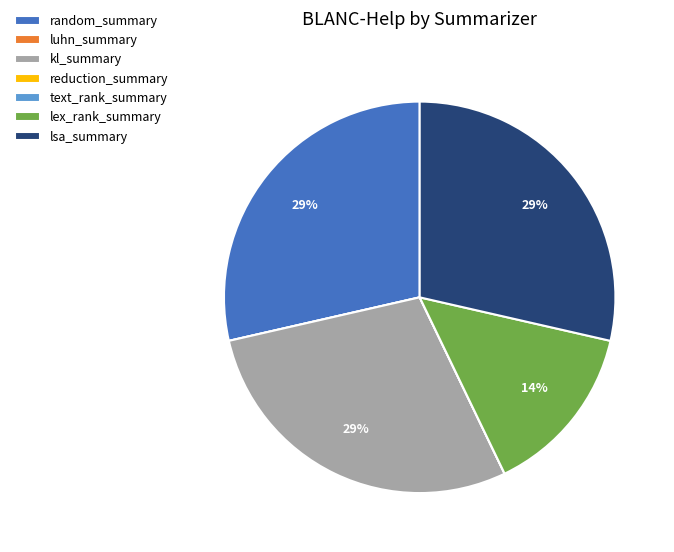

Between random_summary and lex_rank_summary, which is larger?

random_summary